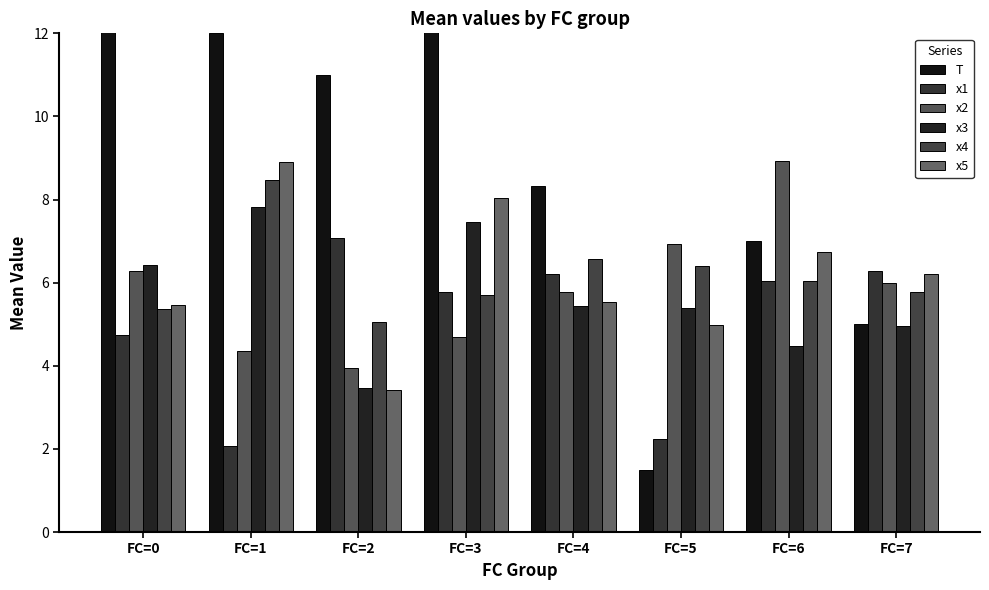

What is the minimum value shown in the chart?

1.5